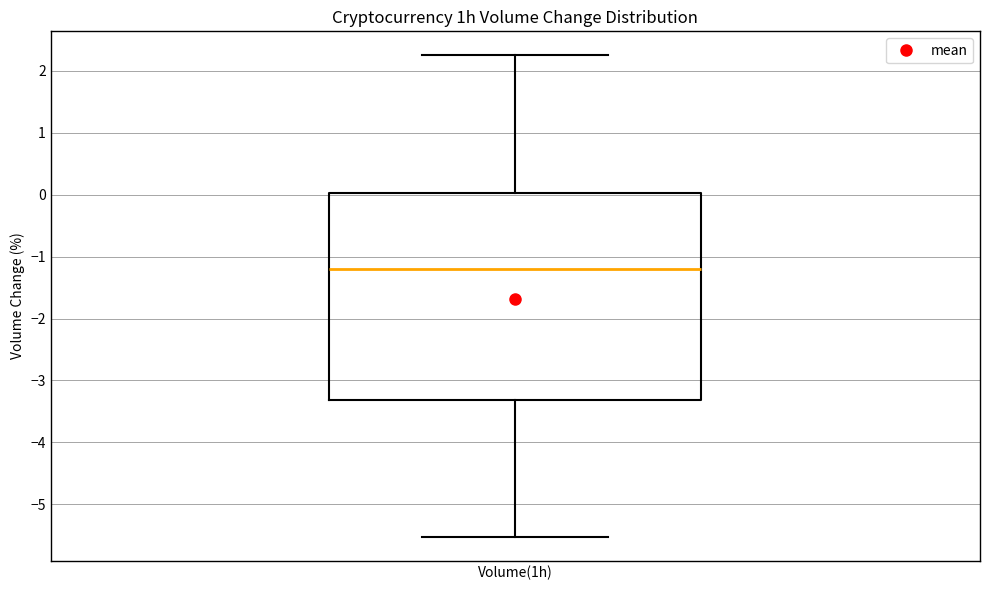

Read this box plot against the y-axis: the position of the median line, the range covered by the box, and the ends of both whiskers. The values are not printed on the chart, so give them approximately, as read against the axis.

median -1.2, box -3.3 to 0.0, whiskers -5.5 to 2.3